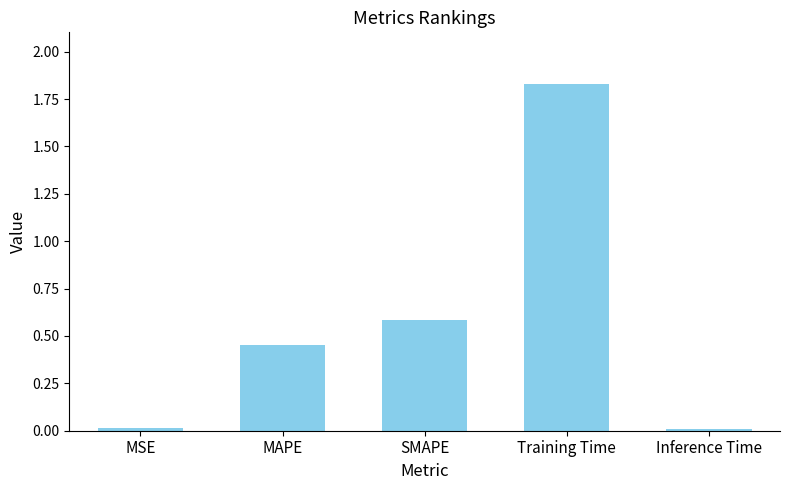

Which label corresponds to the largest value in the chart?

Training Time